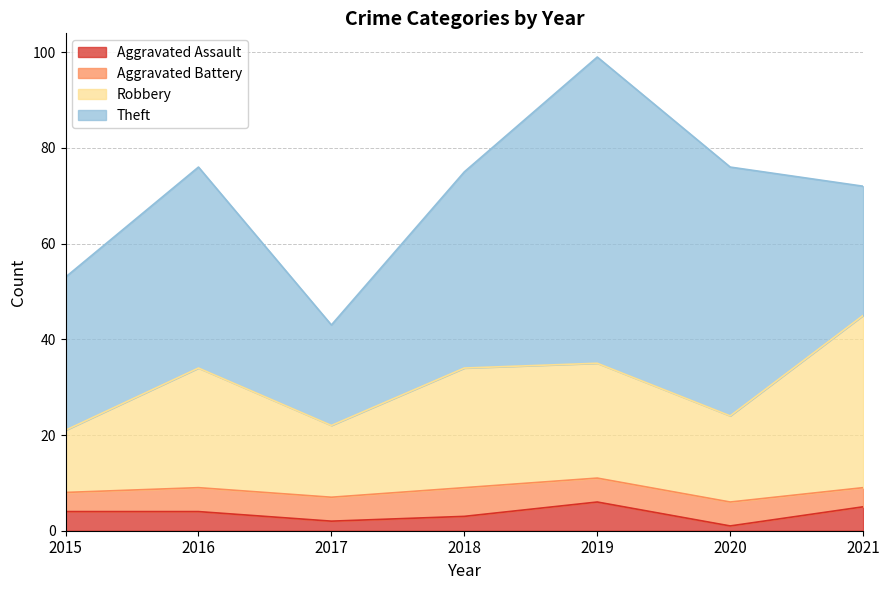

What is the difference between the second highest and second lowest values in the Aggravated Assault series?

3